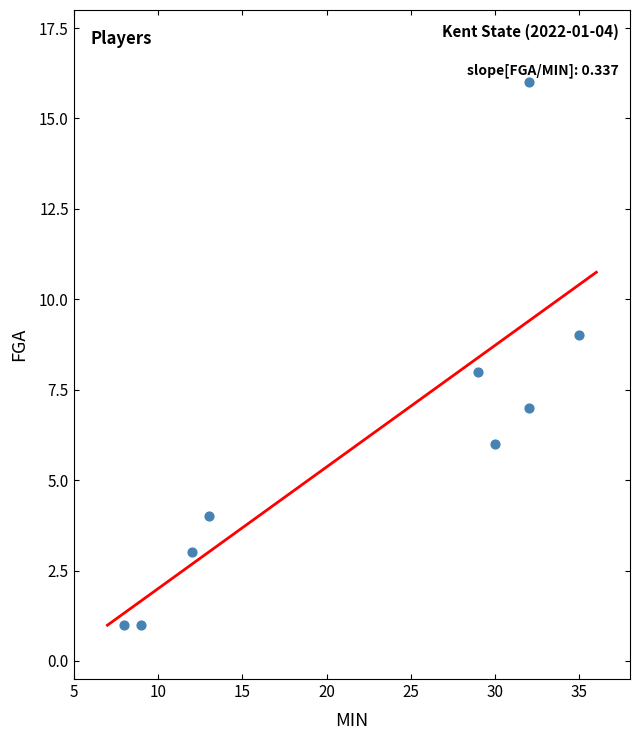

What is the range of Y values (max minus min)?

15